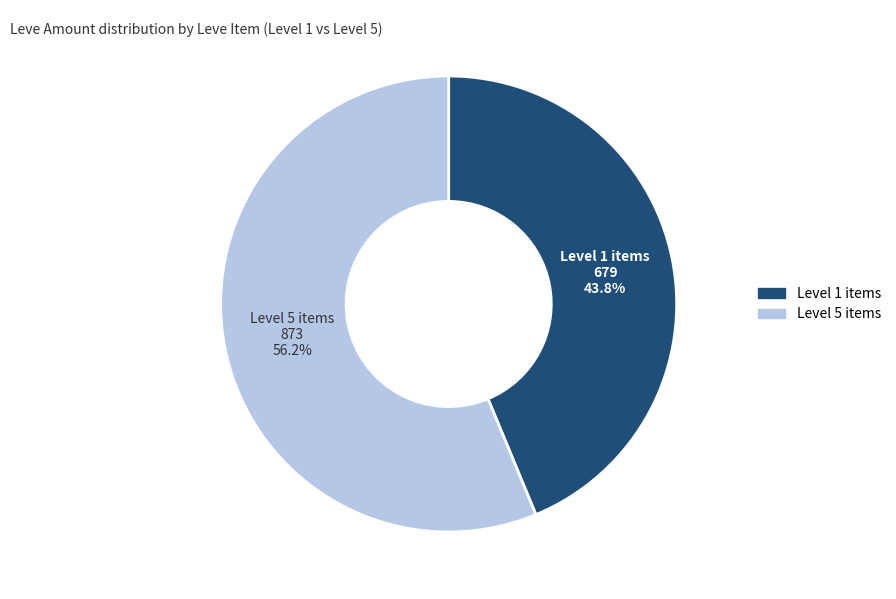

To the nearest percent, what is the average slice percentage?

50%